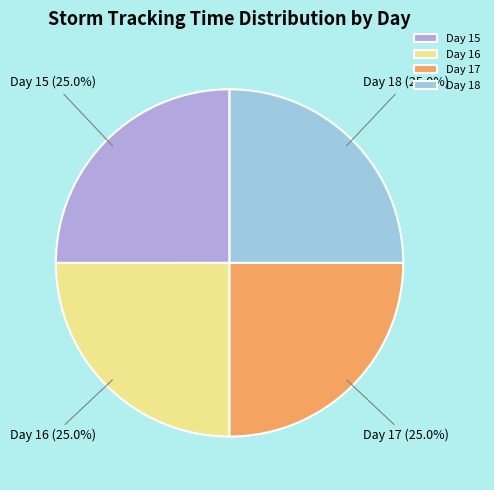

What percentage is NOT represented by Day 17?

75.0%